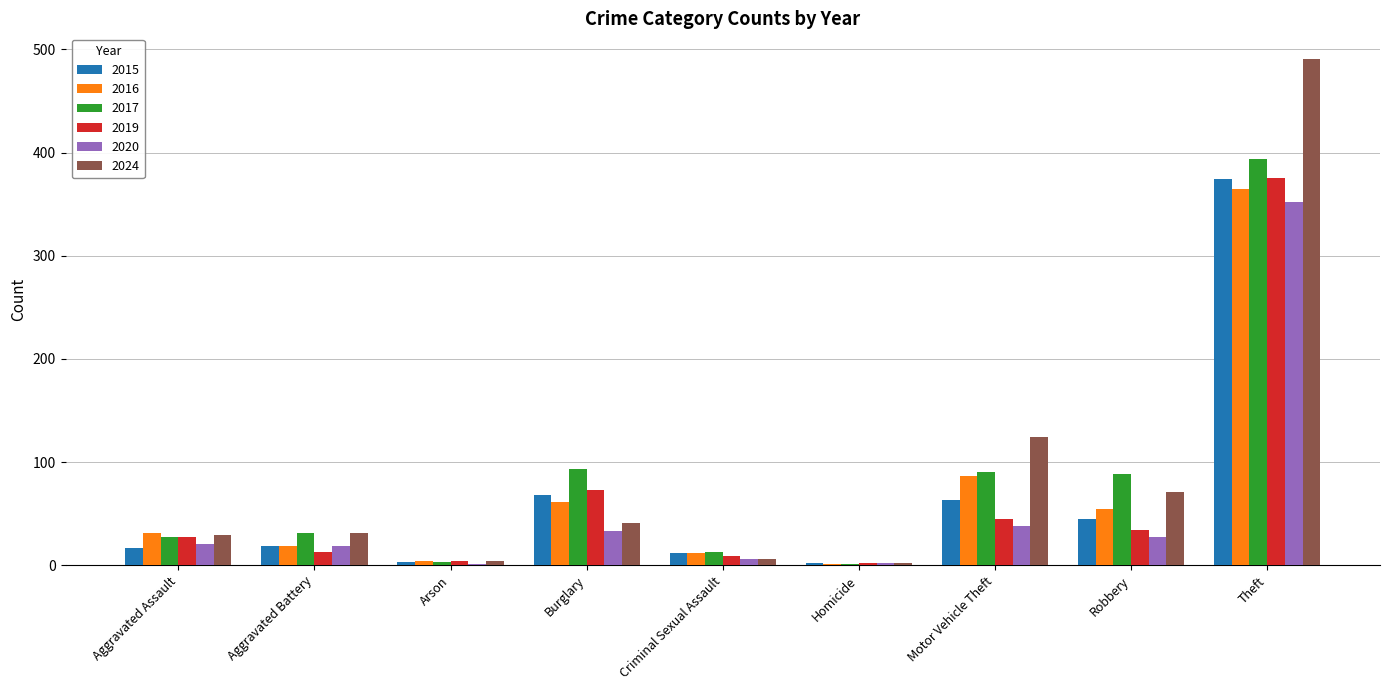

Read the 2019 value at Motor Vehicle Theft.

45